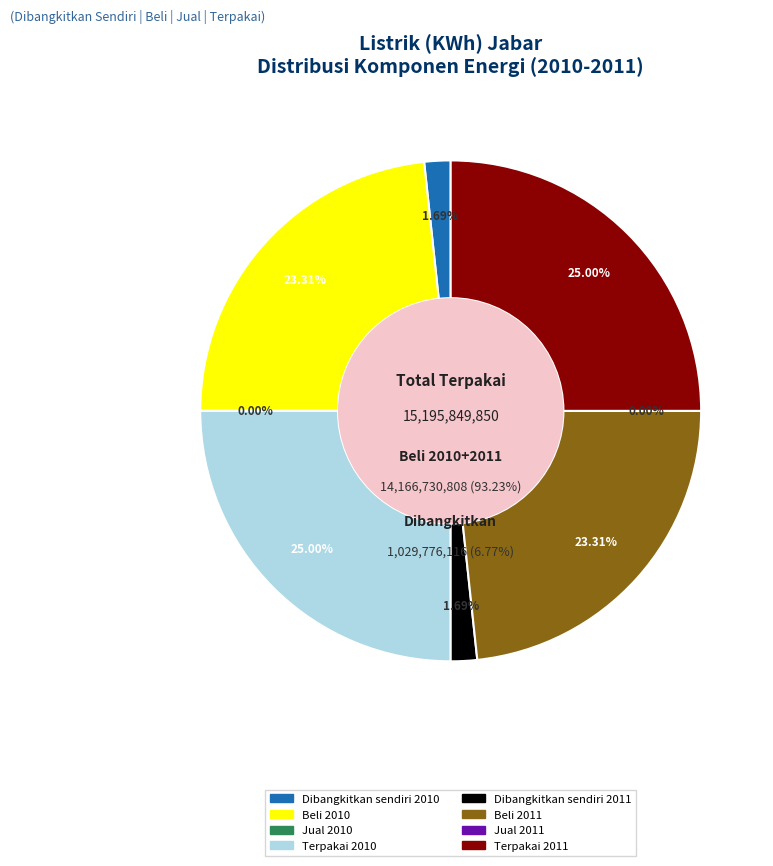

How much of the chart is everything except Beli 2011?

76.7%